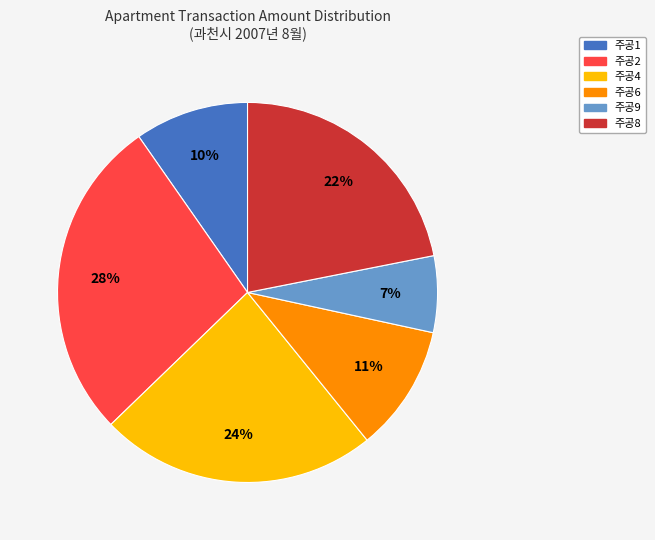

How many slices are in this pie chart?

6